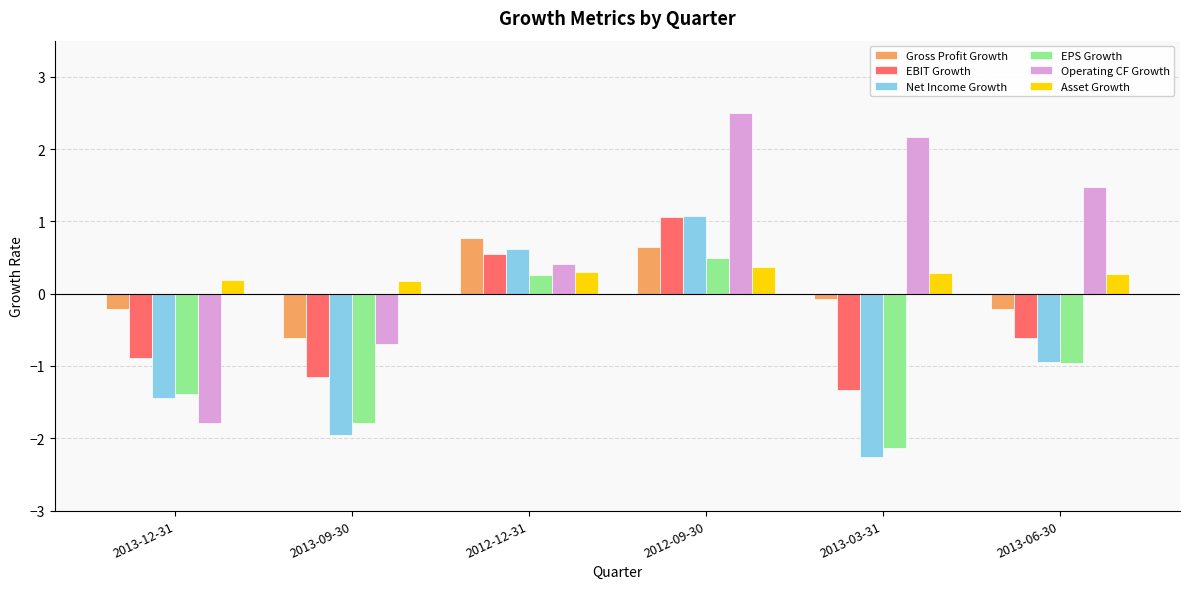

At 2013-09-30, list the series in order from largest to smallest.

Asset Growth, Gross Profit Growth, Operating CF Growth, EBIT Growth, EPS Growth, Net Income Growth